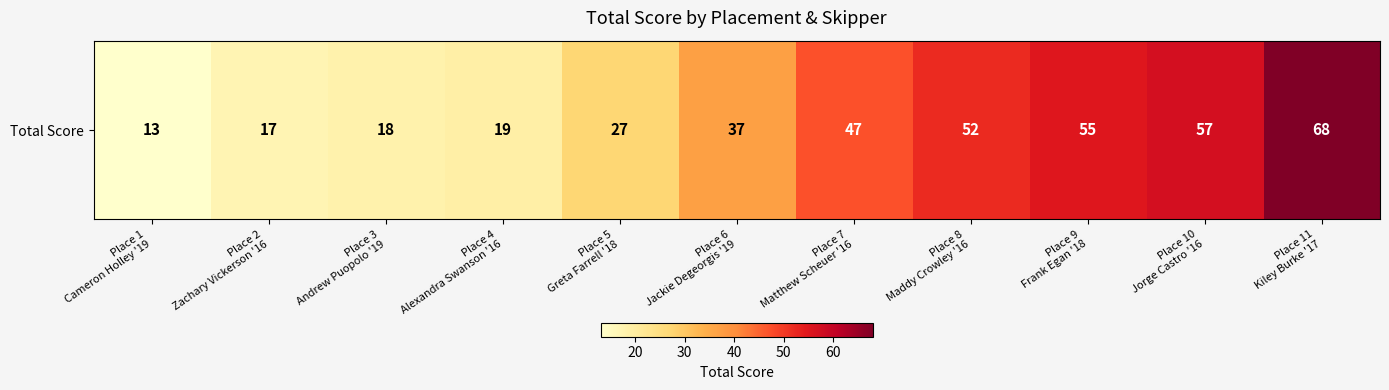

What is the sum of all values?

410